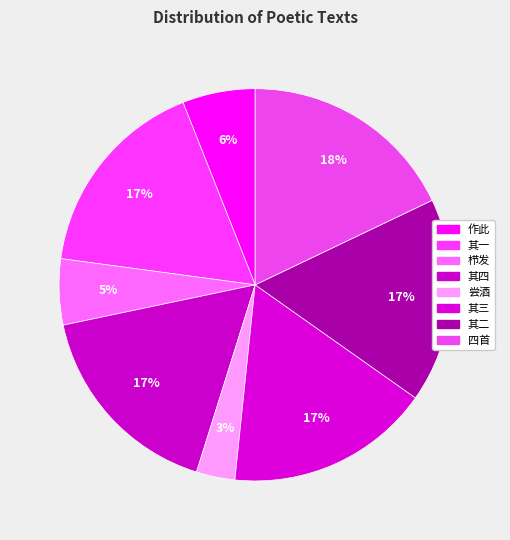

Is there a majority slice in this chart?

No